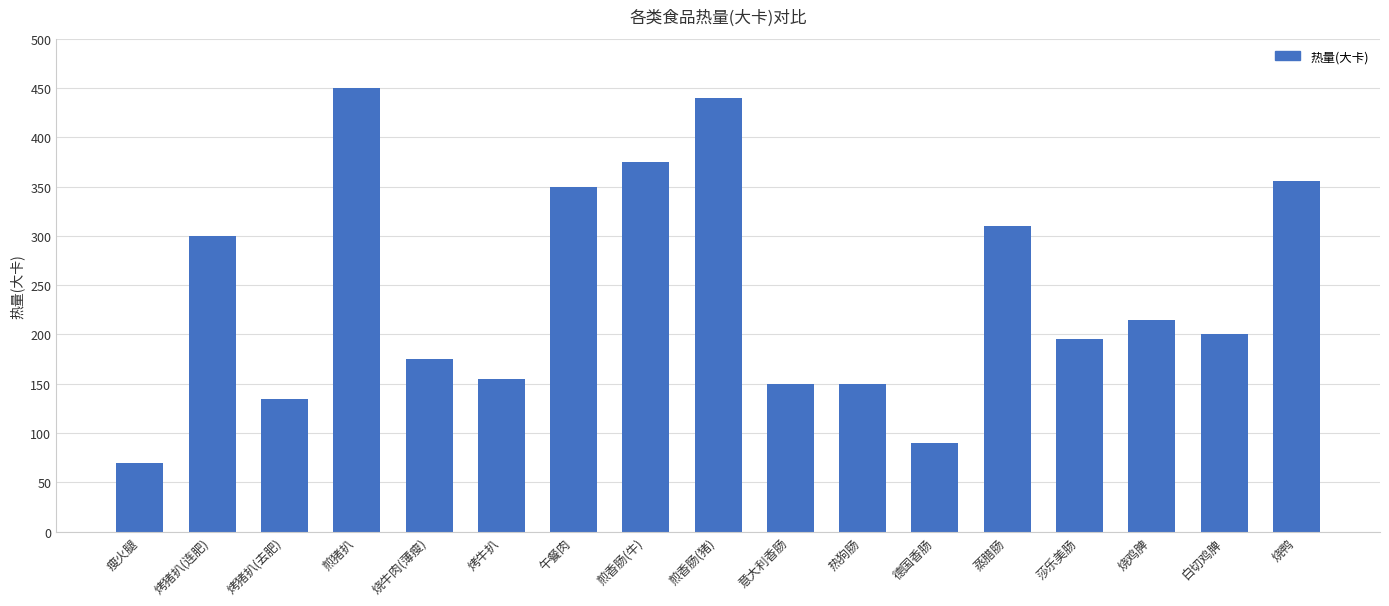

What is the sum of all values?

4116